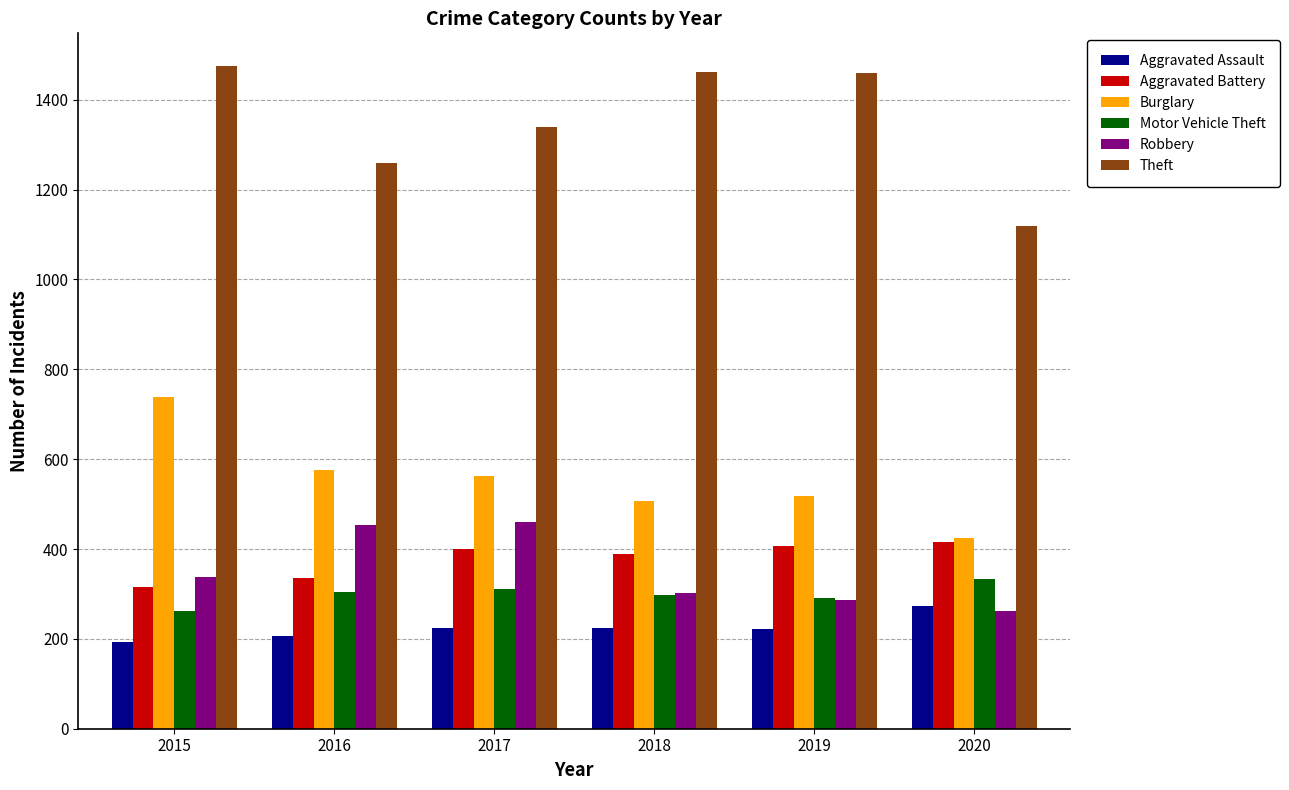

What is the sum of the Aggravated Battery values at 2016 and 2015?

652